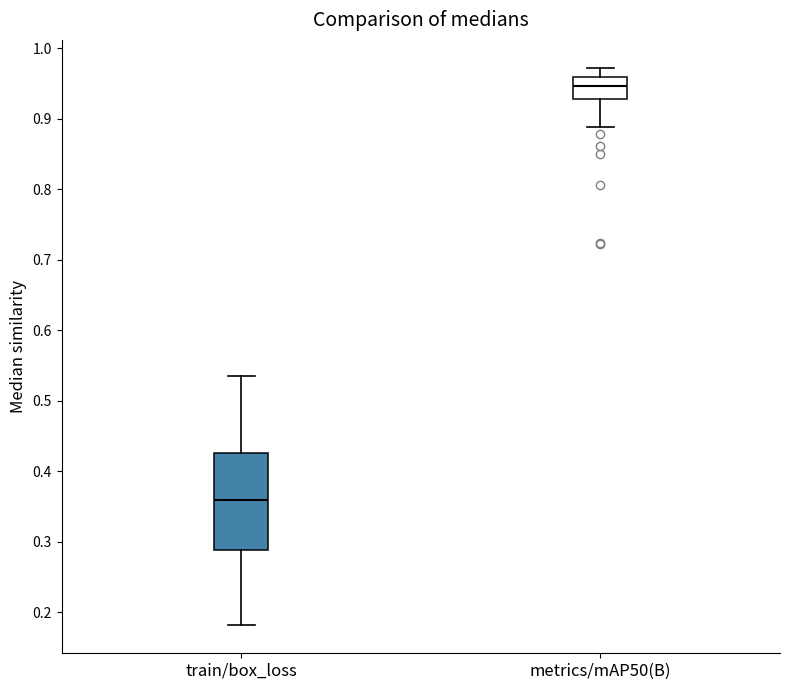

Which box's median line is the highest?

metrics/mAP50(B)